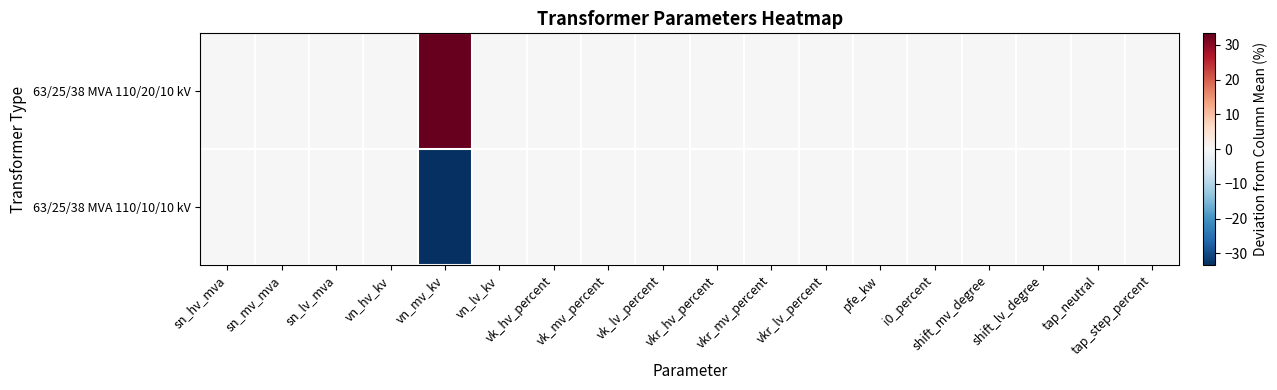

Which series has the widest spread of values?

63/25/38 MVA 110/20/10 kV